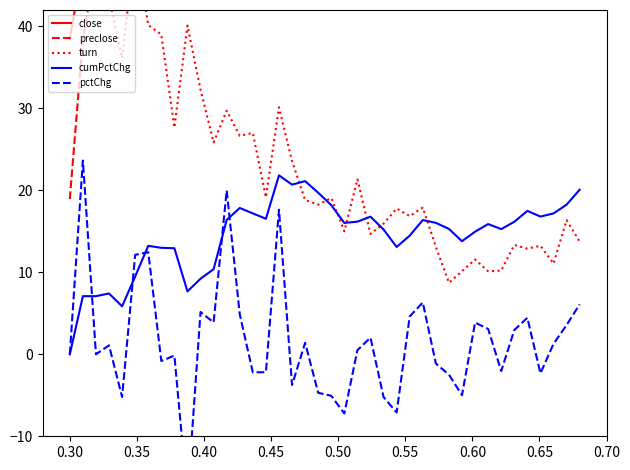

Reading right to left, list all the values displayed in this chart.

close: 80.1	75.5	72.9	72.0	73.7	70.5	68.5	70.0	67.8	65.3	68.8	70.5	71.3	67.1	64.1	69.0	72.8	71.3	71.0	76.5	80.6	84.6	83.4	86.7	73.7	75.3	77.0	73.4	61.2	58.9	56.0	67.9	68.0	68.6	61.0	54.4	57.4	56.8	47.6	38.5
preclose: 75.5	72.9	72.0	73.7	70.5	68.5	70.0	67.8	65.3	68.8	70.5	71.3	67.1	64.1	69.0	72.8	71.3	71.0	76.5	80.6	84.6	83.4	86.7	73.7	75.3	77.0	73.4	61.2	58.9	56.0	67.9	68.0	68.6	61.0	54.4	57.4	56.8	47.6	38.5	18.9
turn: 13.8	16.4	11.1	13.2	12.9	13.3	10.2	10.1	11.6	10.1	8.7	13.1	17.9	16.9	17.8	15.9	14.7	21.4	15.0	19.1	18.3	18.8	23.6	30.1	19.1	27.0	26.7	29.7	25.8	32.3	40.1	27.7	39.0	40.2	50.0	36.2	43.6	47.2	58.3	71.0
cumPctChg: 20.1	18.3	17.2	16.8	17.5	16.2	15.3	15.9	15.0	13.8	15.3	16.0	16.4	14.5	13.1	15.2	16.8	16.2	16.0	18.2	19.7	21.1	20.7	21.8	16.5	17.2	17.9	16.4	10.4	9.2	7.7	12.9	13.0	13.2	9.5	5.9	7.4	7.1	7.1	0.0
pctChg: 6.1	3.6	1.3	-2.3	4.5	3.0	-2.0	3.1	3.9	-5.0	-2.5	-1.1	6.3	4.6	-7.1	-5.2	2.0	0.5	-7.2	-5.1	-4.7	1.4	-3.8	17.6	-2.2	-2.2	4.9	20.0	3.9	5.2	-17.6	-0.2	-0.8	12.5	12.1	-5.2	1.1	0.0	23.6	0.0